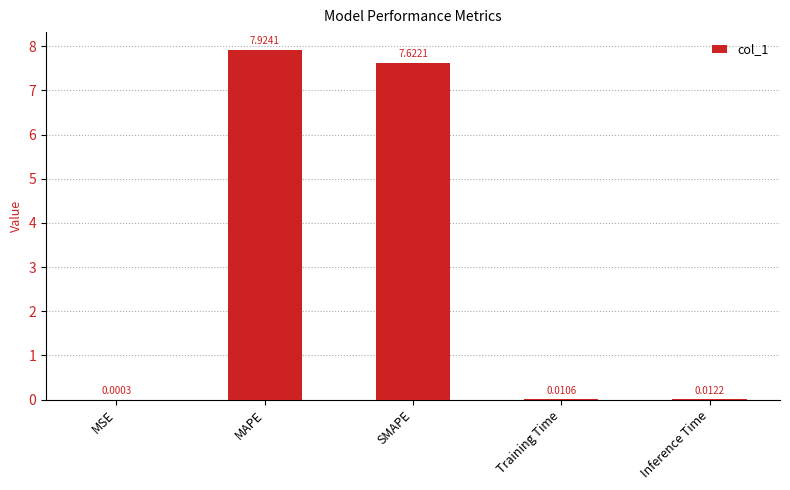

Which label corresponds to the largest value in the chart?

MAPE